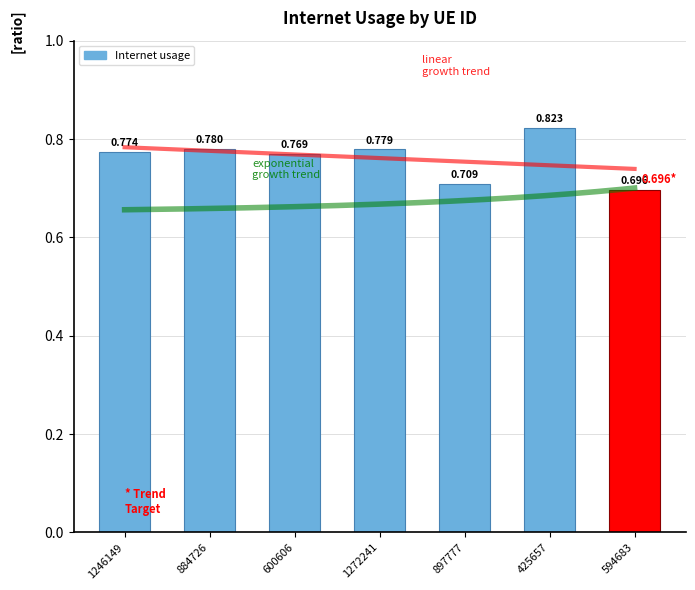

What position from the left is 594683?

7